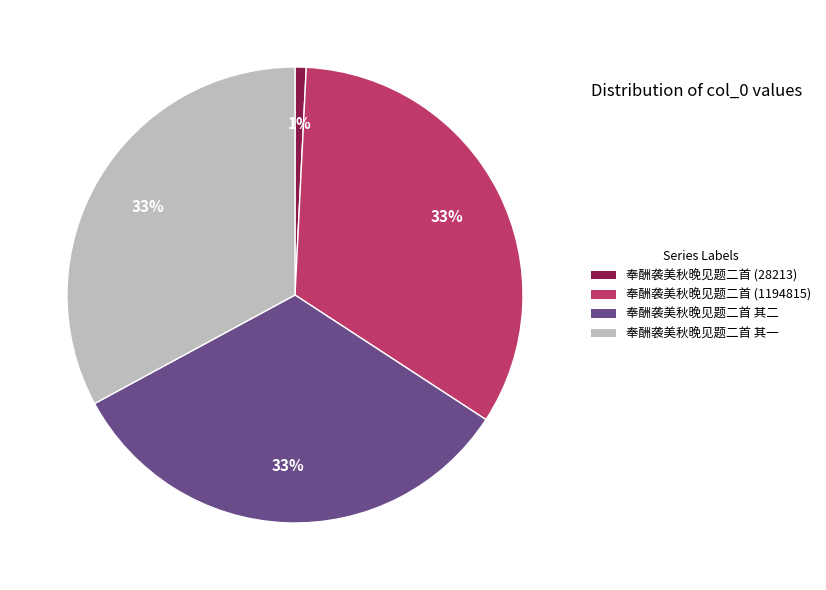

Is there any slice that represents more than half of the pie?

No